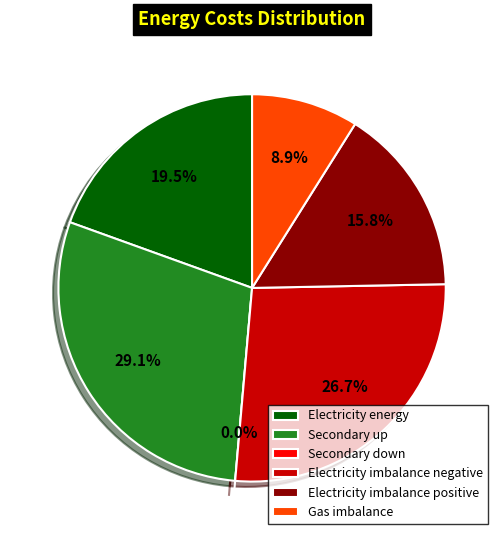

What is the total percentage of Gas imbalance and Secondary down?

8.9%